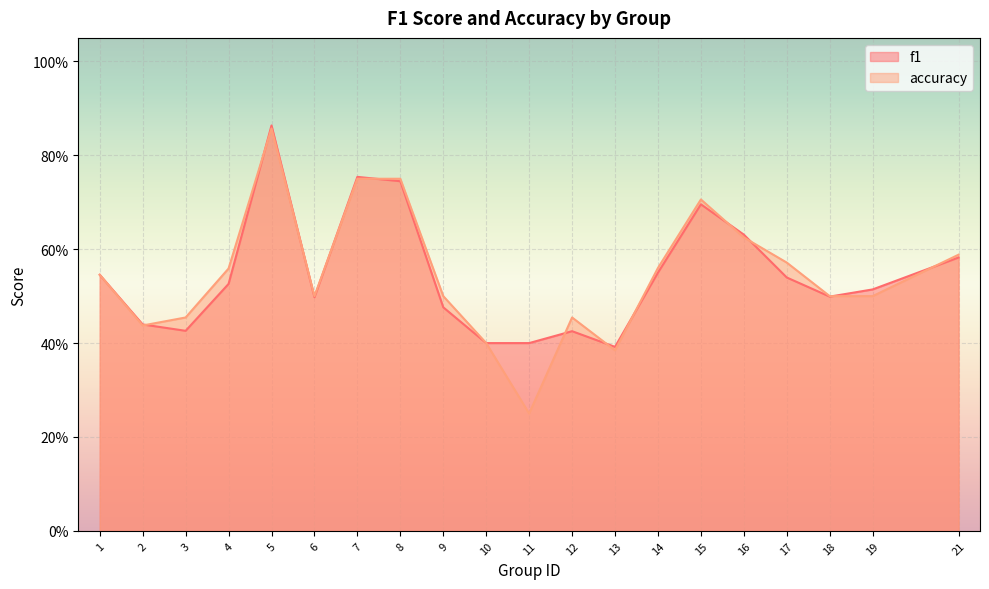

Reading right to left, transcribe all the data shown in this chart.

f1: 21=0.6	19=0.5	18=0.5	17=0.5	16=0.6	15=0.7	14=0.6	13=0.4	12=0.4	11=0.4	10=0.4	9=0.5	8=0.7	7=0.8	6=0.5	5=0.9	4=0.5	3=0.4	2=0.4	1=0.5
accuracy: 21=0.6	19=0.5	18=0.5	17=0.6	16=0.6	15=0.7	14=0.6	13=0.4	12=0.5	11=0.2	10=0.4	9=0.5	8=0.8	7=0.8	6=0.5	5=0.9	4=0.6	3=0.5	2=0.4	1=0.5